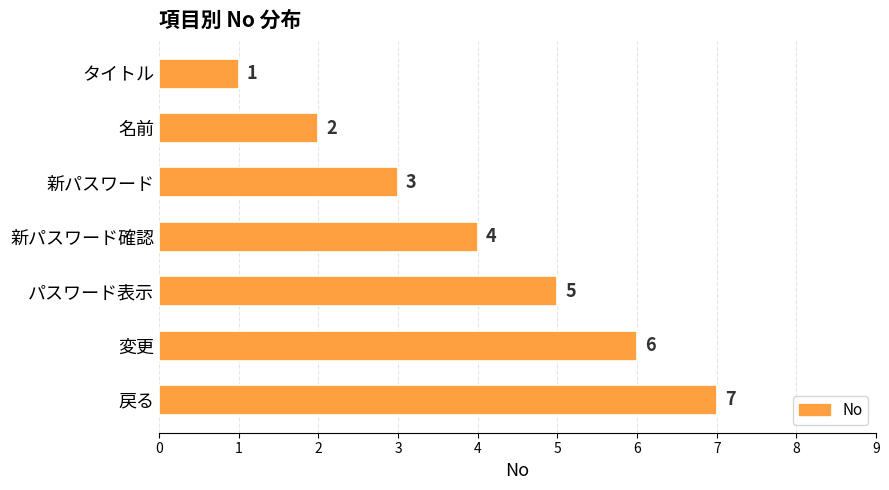

How many data points are less than 4?

3